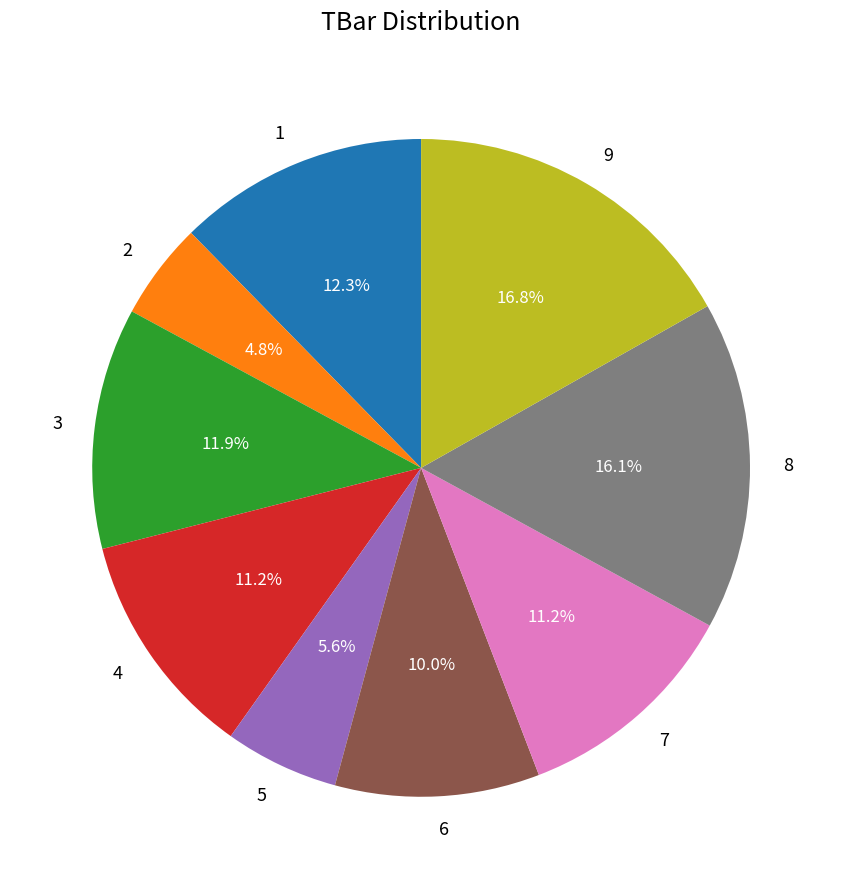

How many slices are in this pie chart?

9